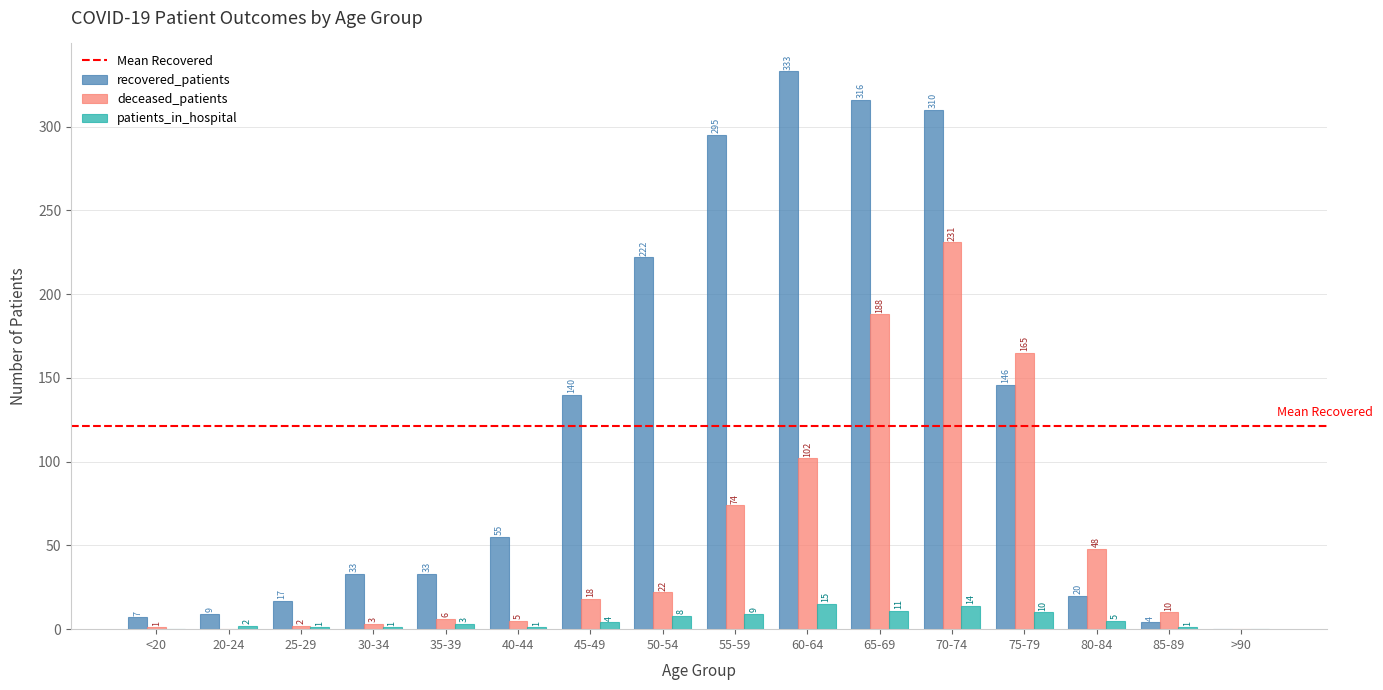

Which series has the largest total across all categories?

recovered_patients